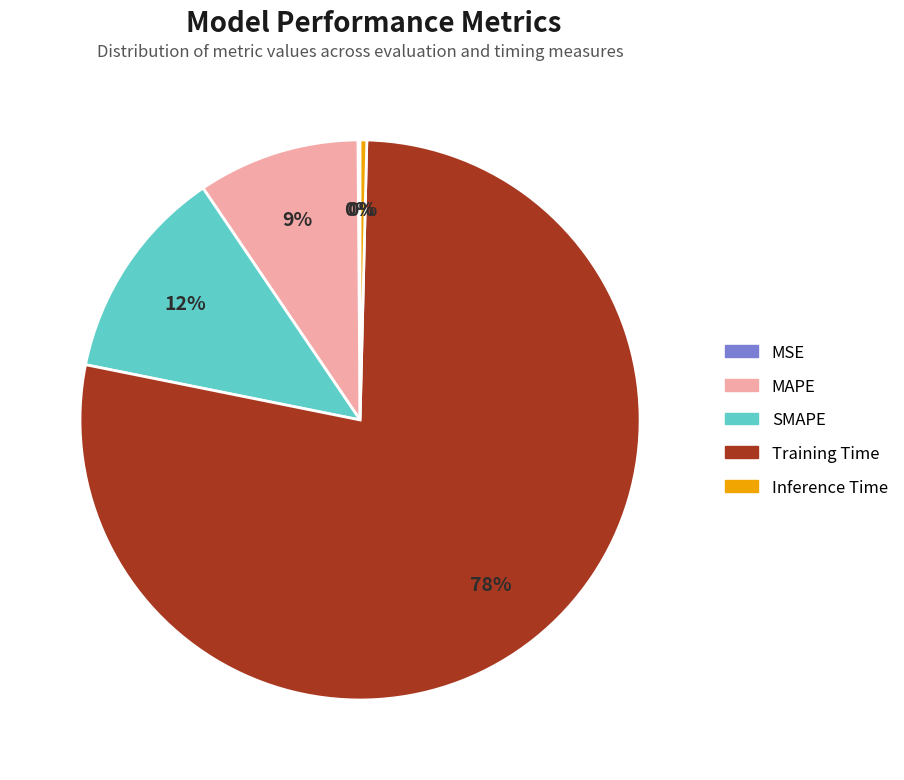

To the nearest percent, what portion does MAPE represent?

9%